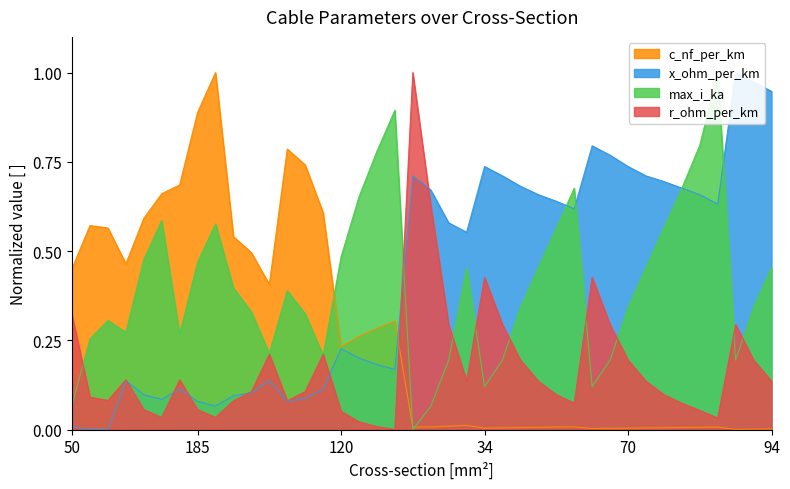

Rank the series by their maximum value, from highest to lowest.

c_nf_per_km, x_ohm_per_km, max_i_ka, r_ohm_per_km